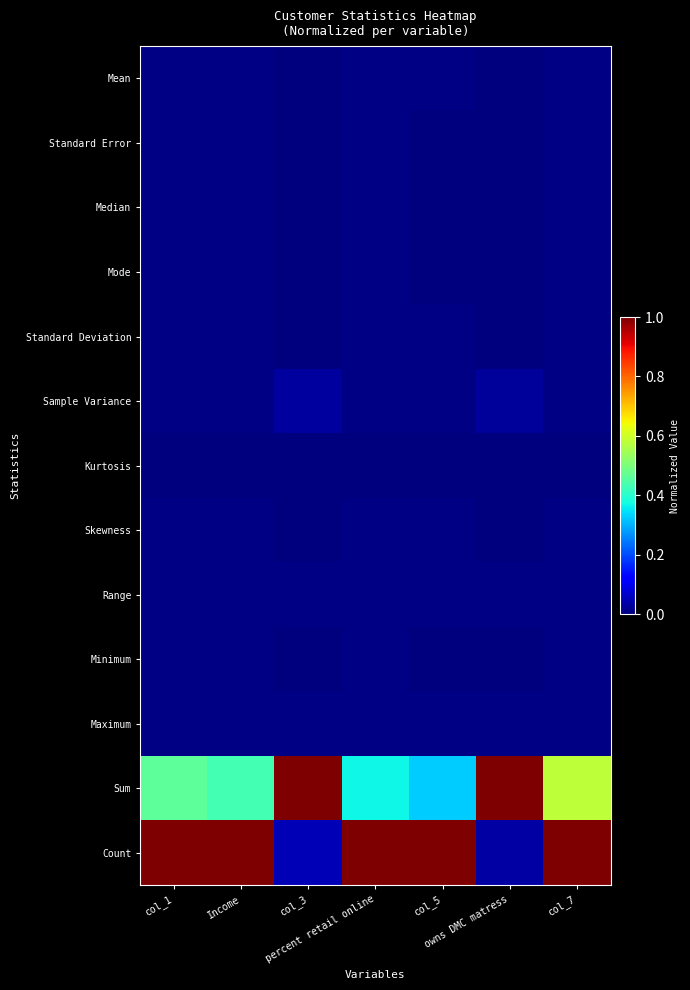

Between owns DMC matress and col_5, which is larger?

col_5